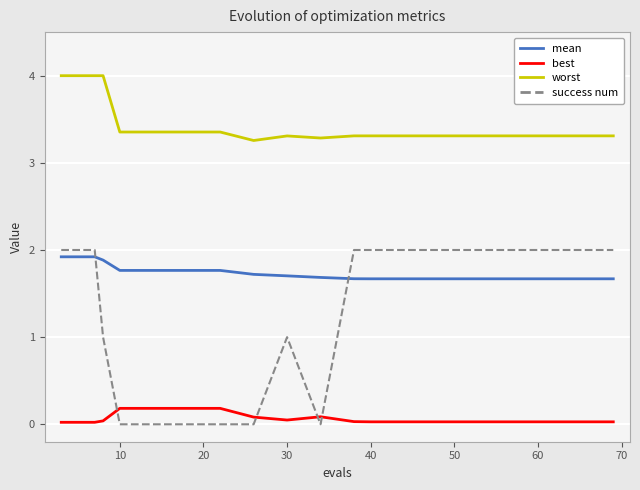

What is the maximum value shown in the chart?

4.0